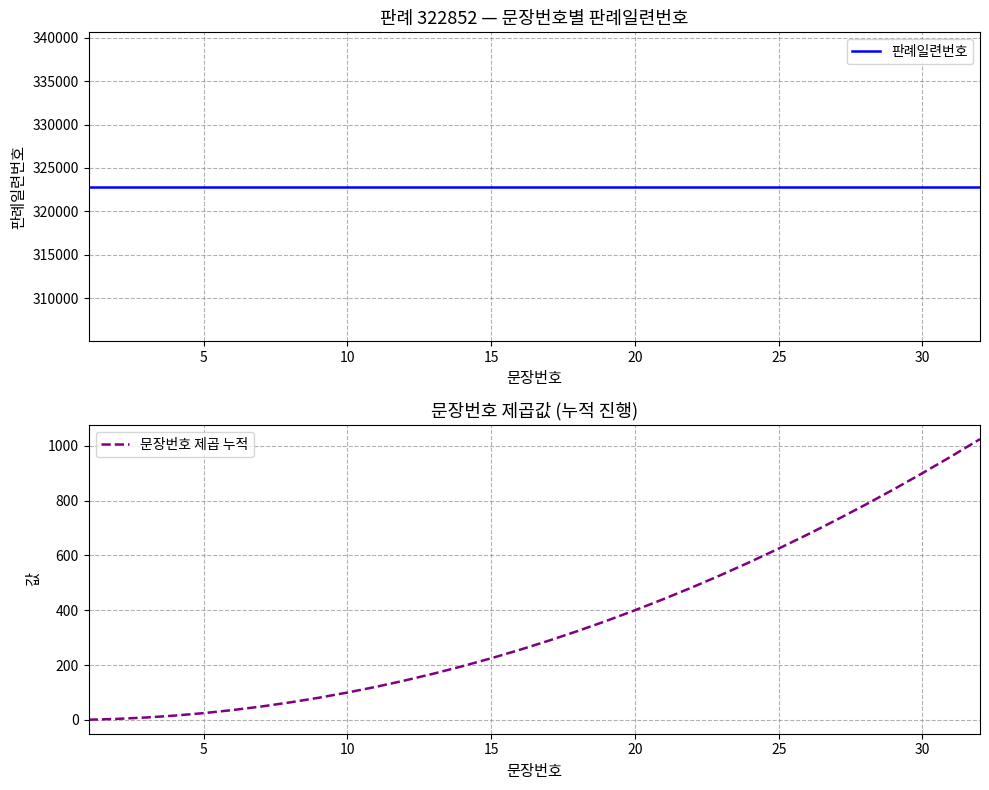

Rank the series by their maximum value, from highest to lowest.

판례일련번호, 문장번호 제곱 누적